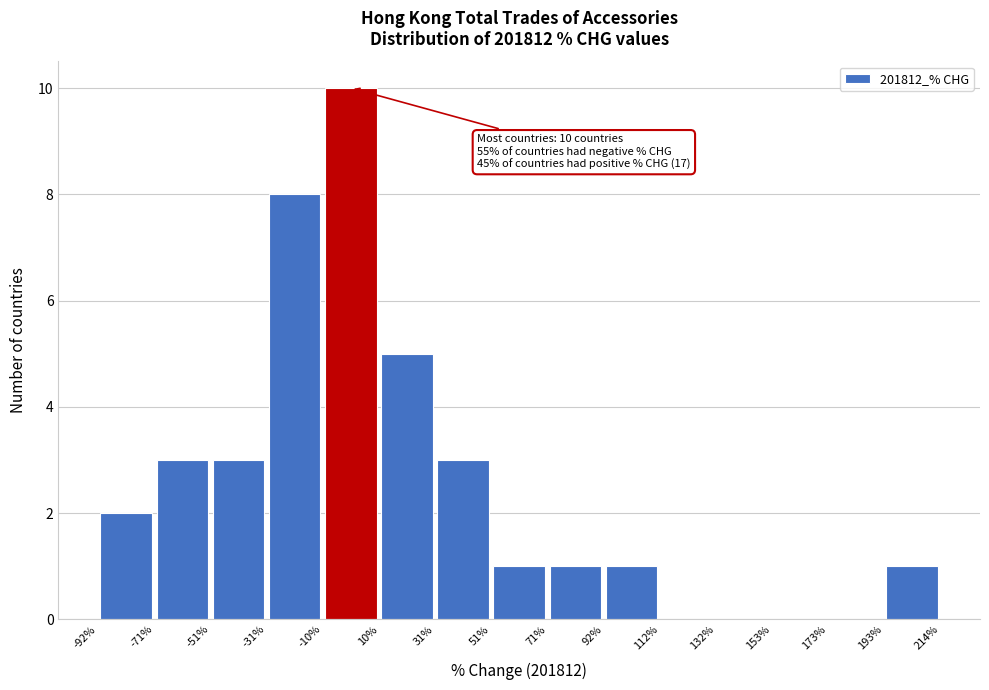

Which range on the x-axis has the tallest bar?

-10% to 10%